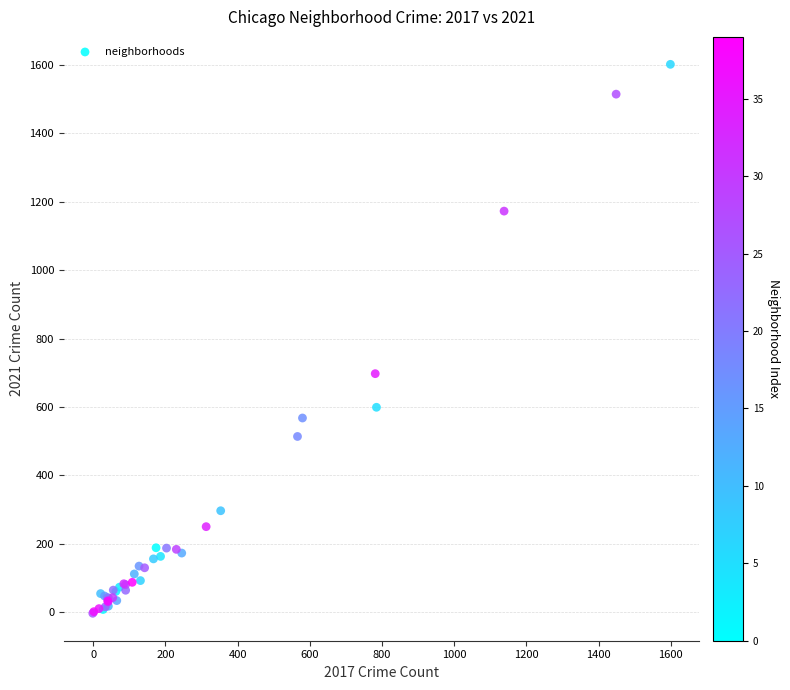

What Y value in the scatter plot is closest to 799?

697.6